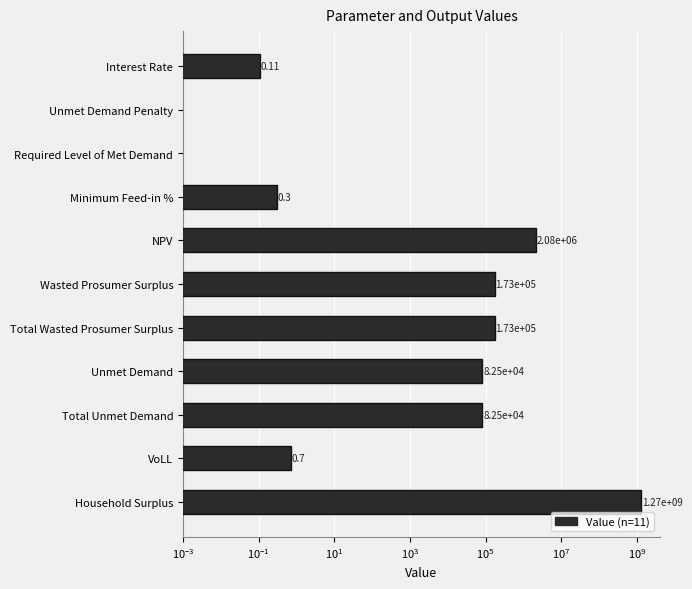

What is the change in value from Required Level of Met Demand to Minimum Feed-in %?

+0.3